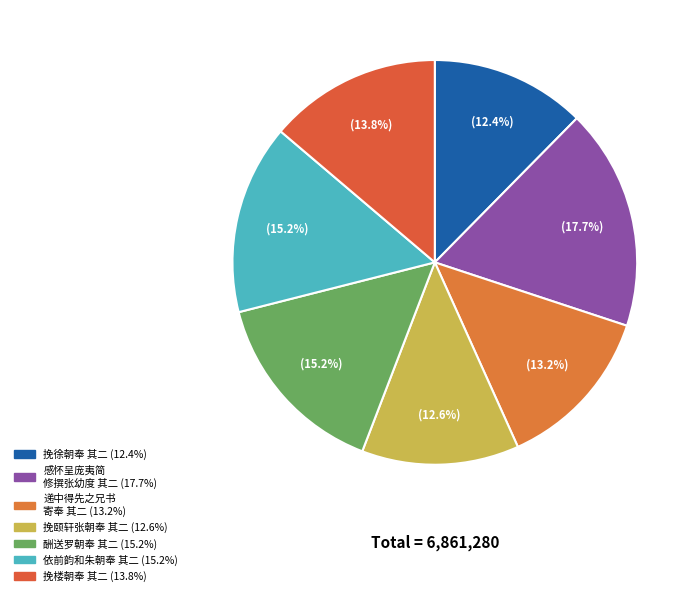

How many slices are in this pie chart?

7